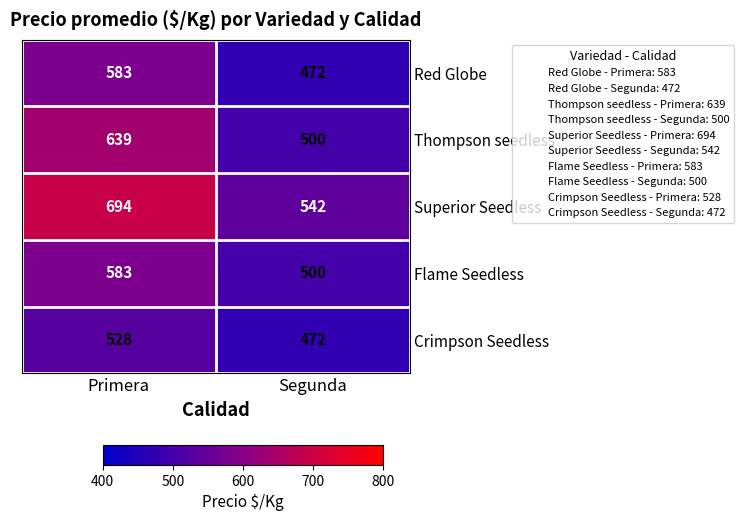

Reading right to left, list all the values displayed in this chart.

Red Globe: Segunda=472	Primera=583
Thompson seedless: Segunda=500	Primera=639
Superior Seedless: Segunda=542	Primera=694
Flame Seedless: Segunda=500	Primera=583
Crimpson Seedless: Segunda=472	Primera=528